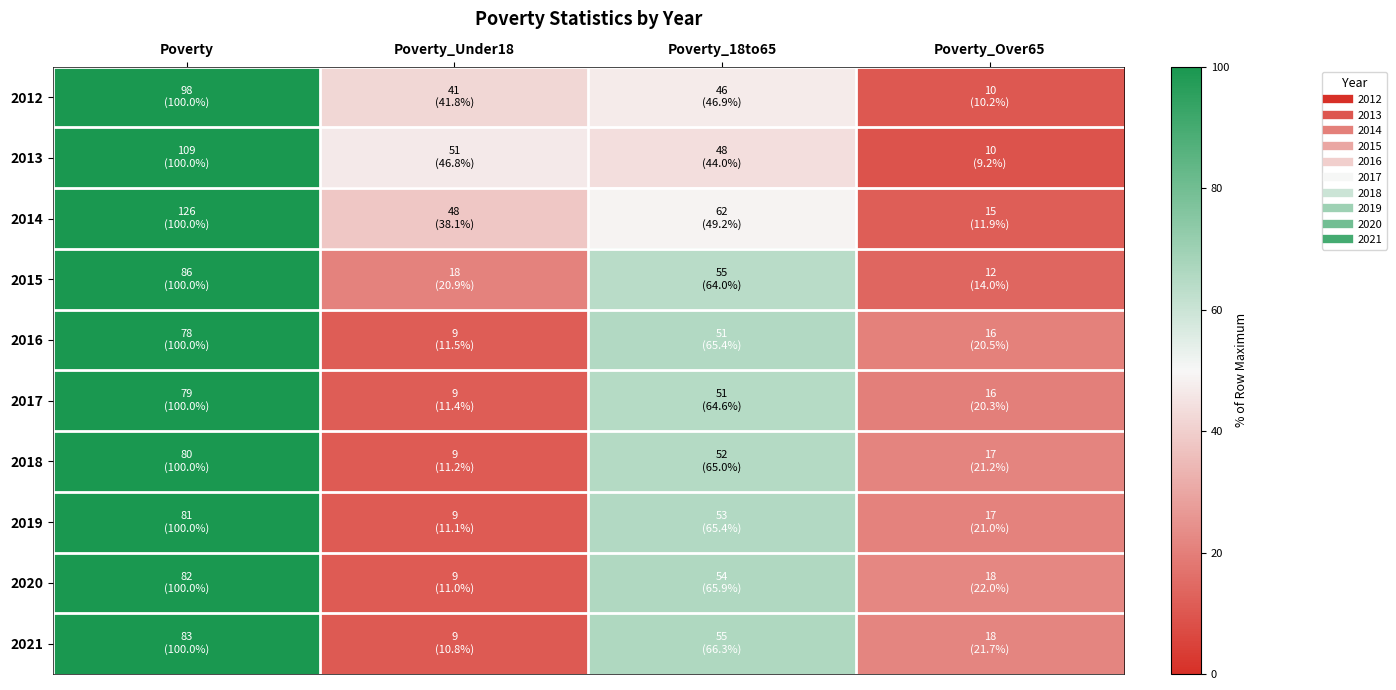

What is the maximum value shown in the chart?

100.0